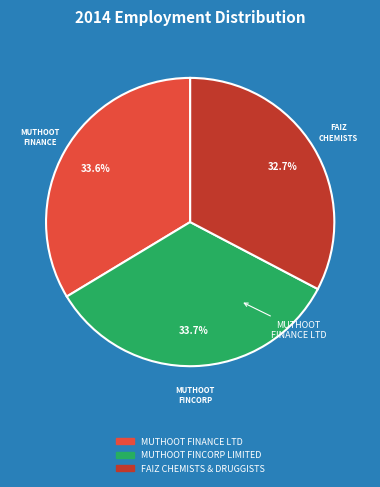

Which category has the smallest portion of the pie?

FAIZ CHEMISTS & DRUGGISTS